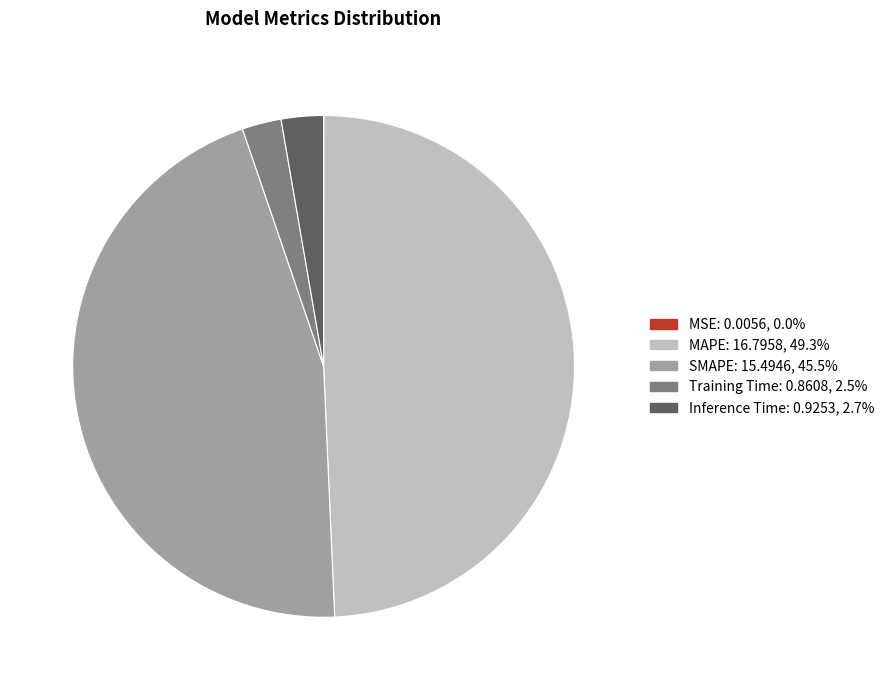

Between Training Time and MAPE, which is larger?

MAPE